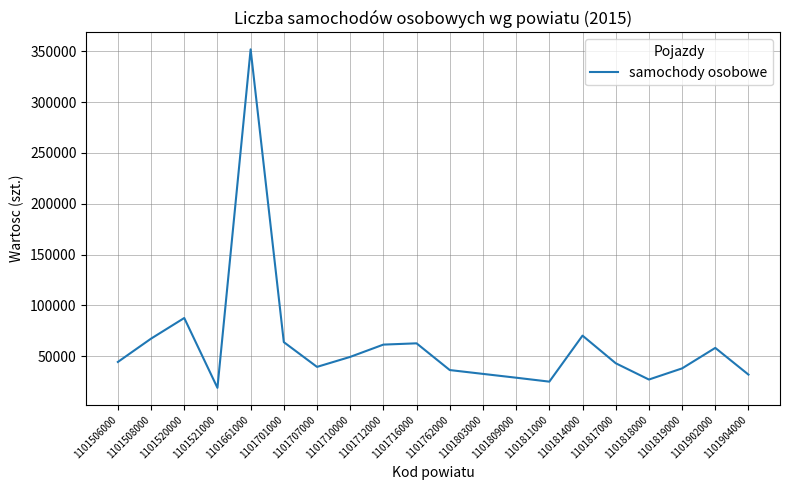

What is the greatest value displayed?

351870